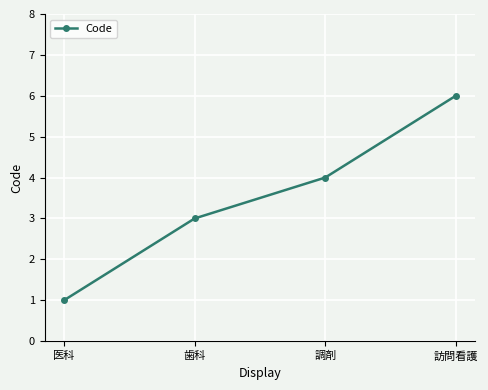

What is the difference between the values at 医科 and 訪問看護?

5